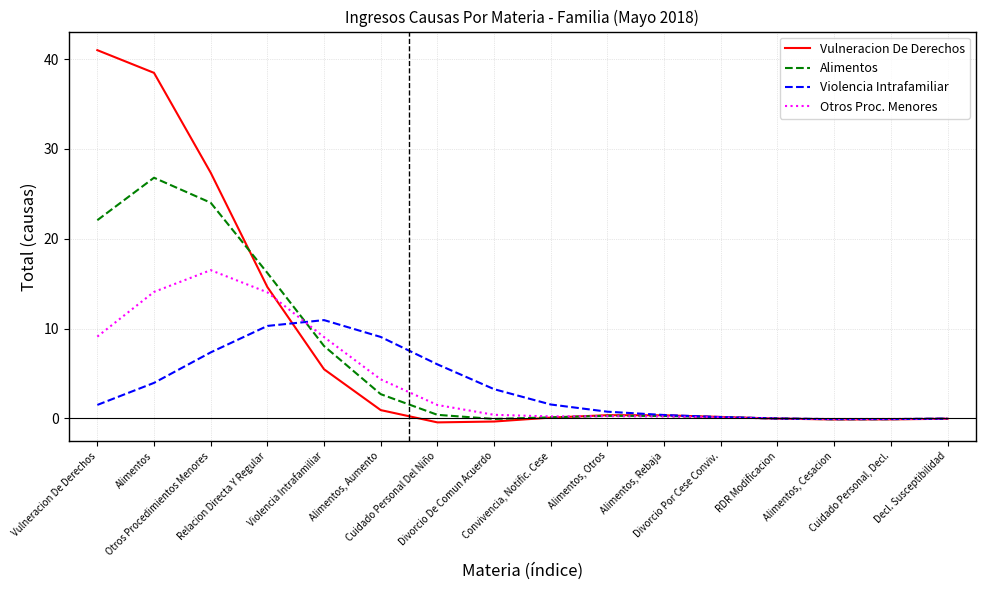

What is the difference between the Otros Proc. Menores values at Violencia Intrafamiliar and Convivencia, Notific. Cese?

8.8